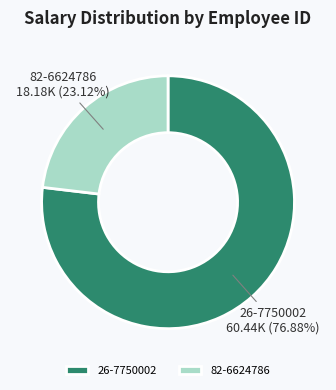

The 26-7750002 slice represents 77% of the pie. True or false?

True